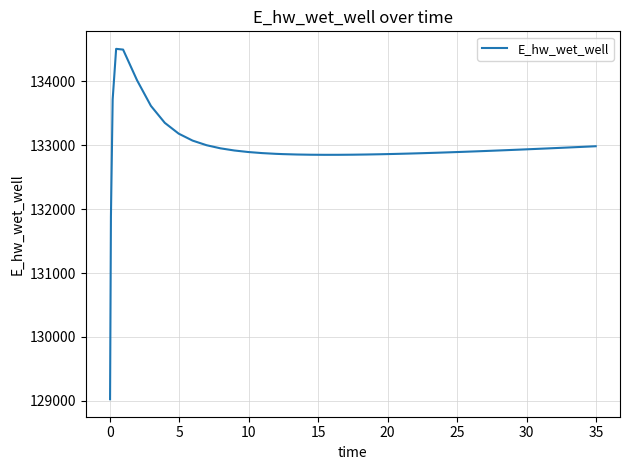

What is the greatest value displayed?

134507.9